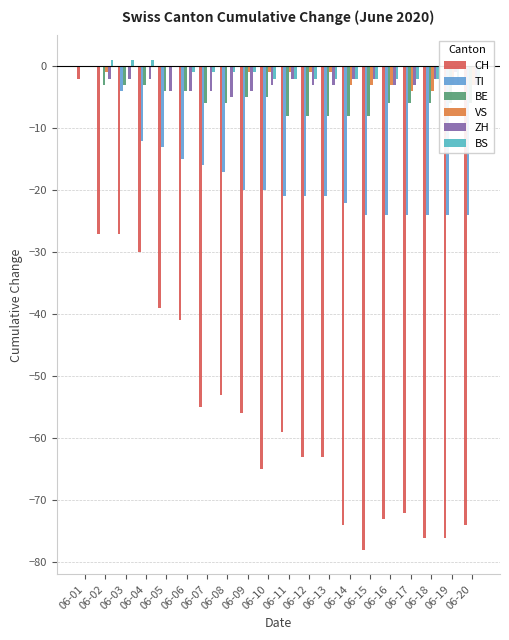

What are all the series names shown in the legend?

CH, TI, BE, VS, ZH, BS